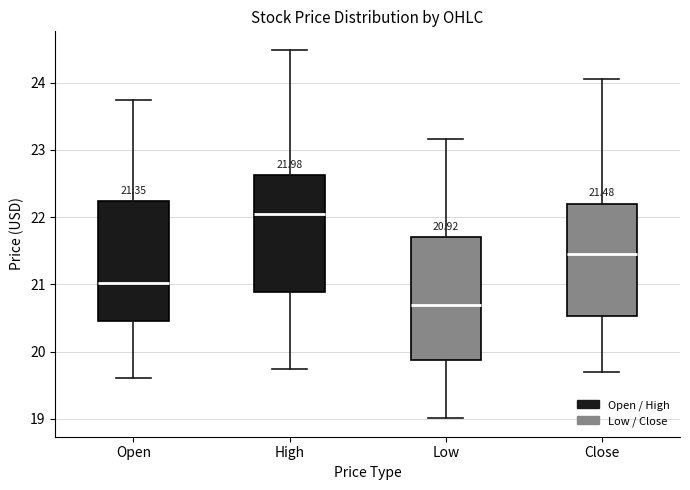

Which box's median line is the lowest?

Low